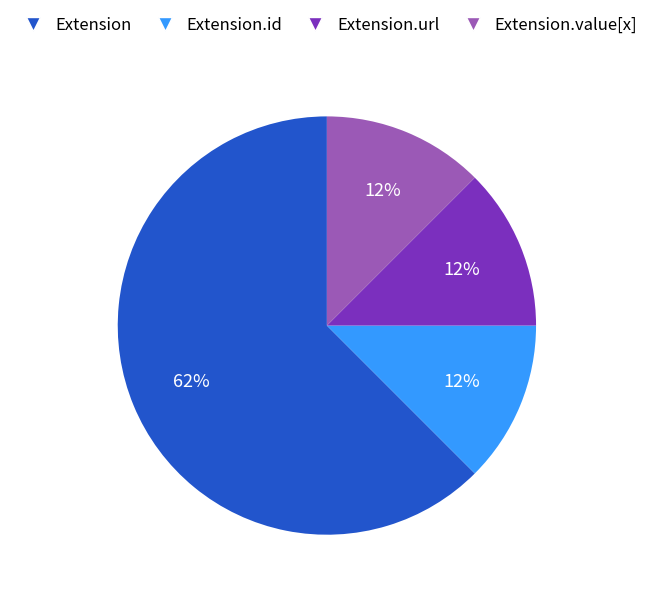

Does Extension.url represent more than half of the total?

No